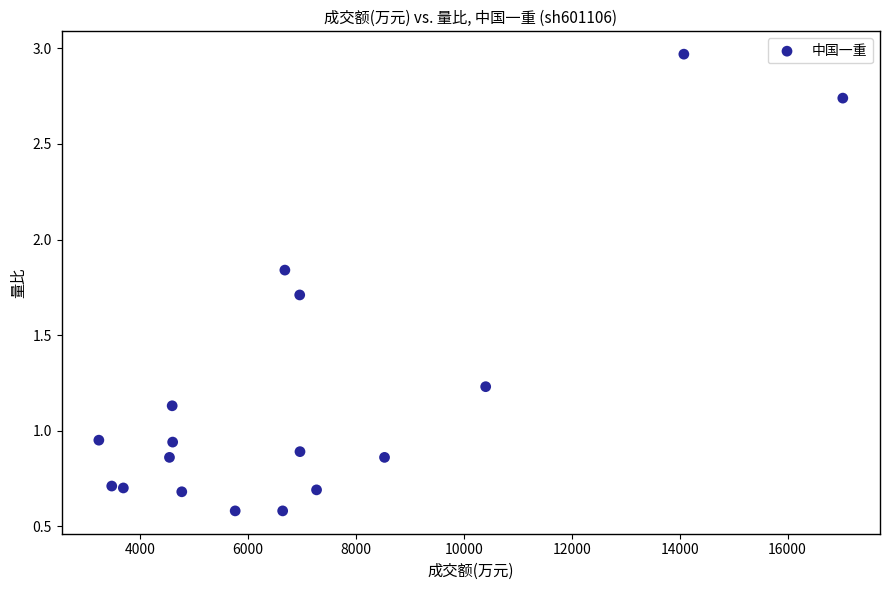

What is the range of Y values (max minus min)?

2.4